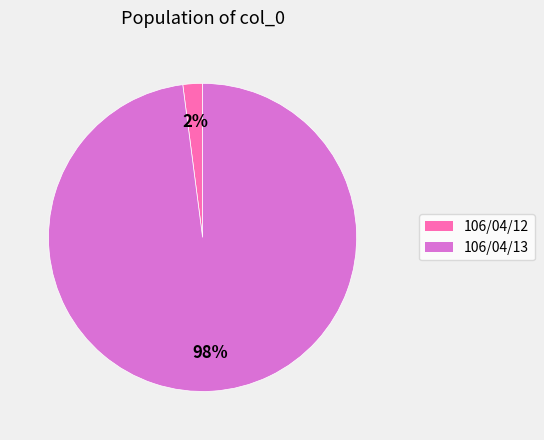

Which category has the biggest portion of the pie?

106/04/13